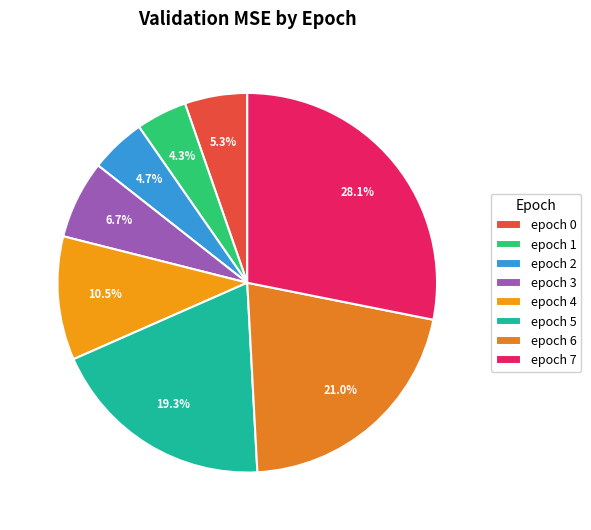

Is there any slice that represents more than half of the pie?

No